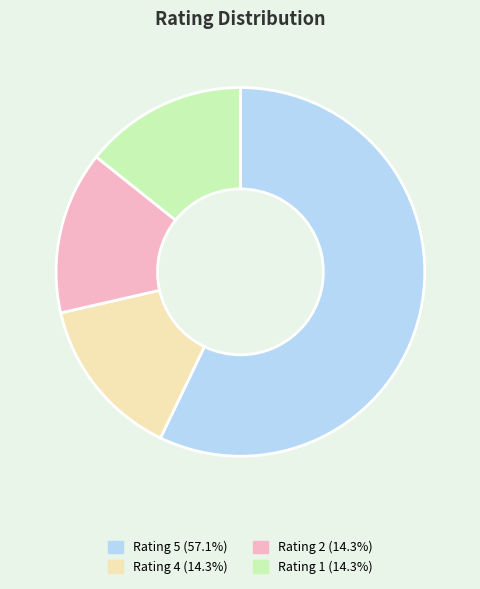

Combined, do Rating 4 and Rating 1 account for over 50%?

No